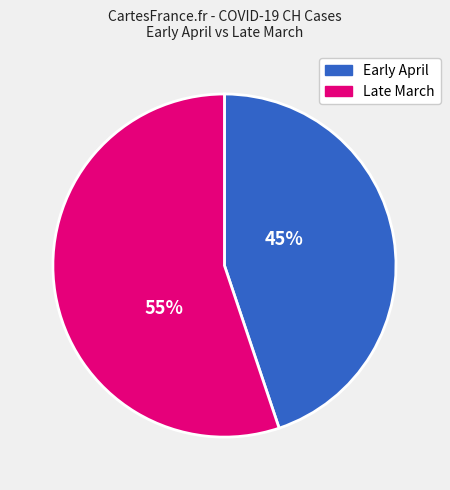

Is there any slice that represents more than half of the pie?

Yes